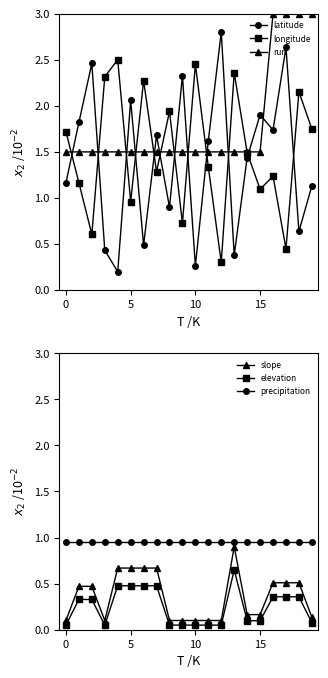

How many run values are between 1 and 2?

16